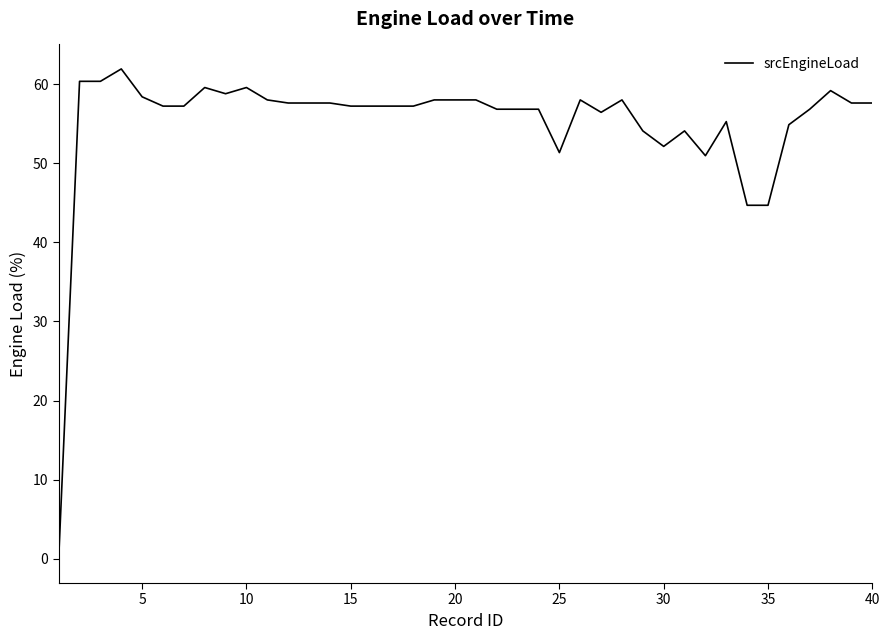

What is the greatest value displayed?

62.0